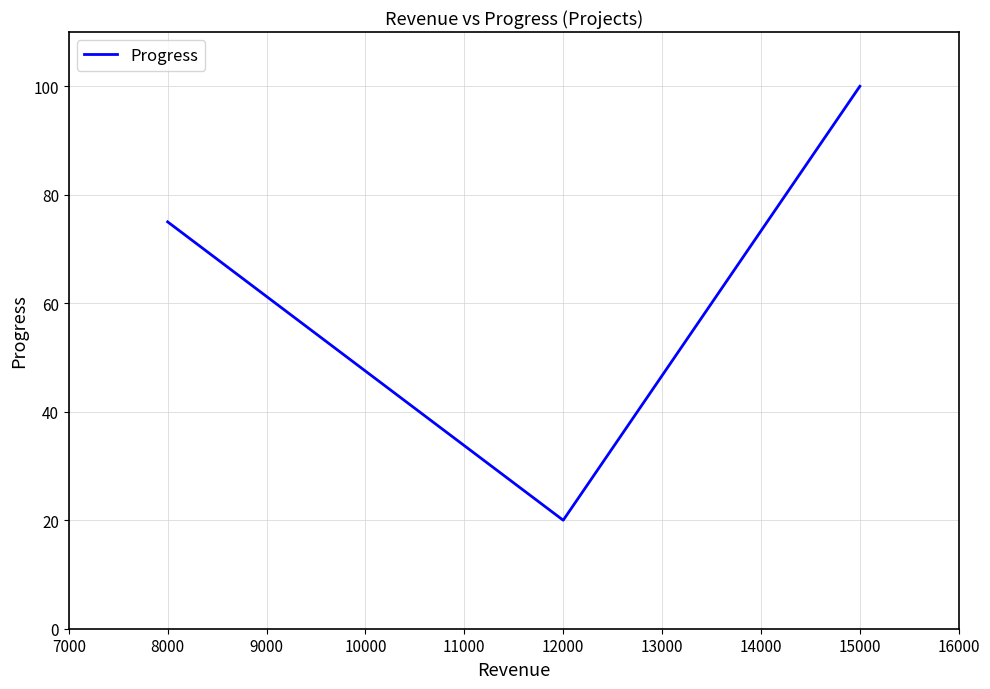

Count the number of data series in this chart.

1